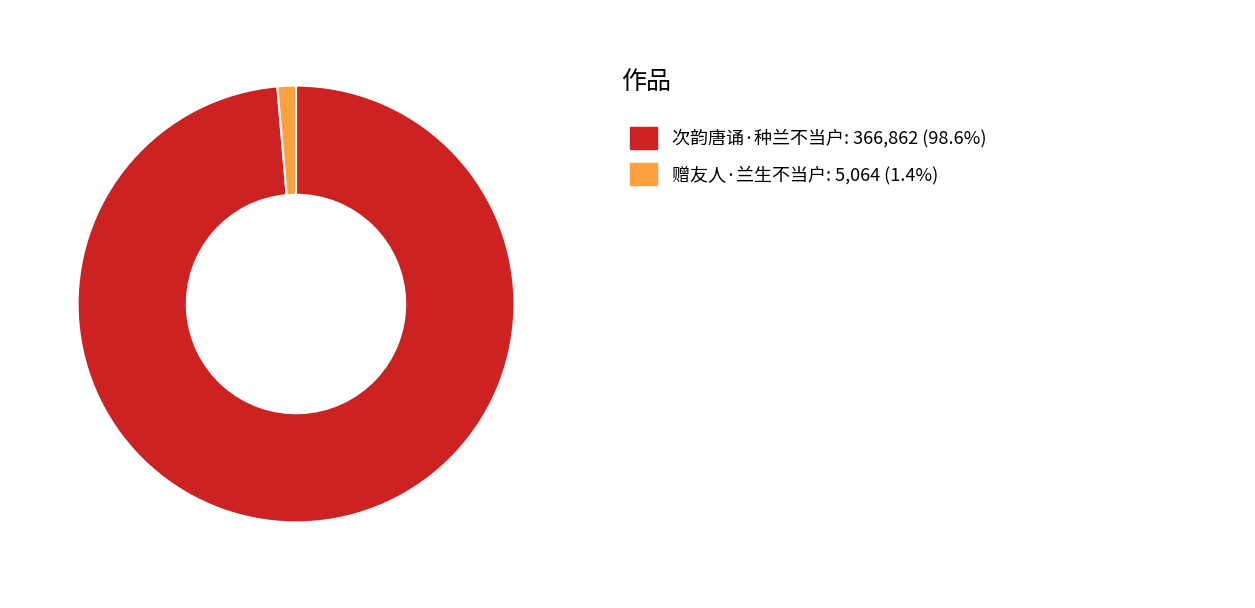

Is there any slice that represents more than half of the pie?

Yes